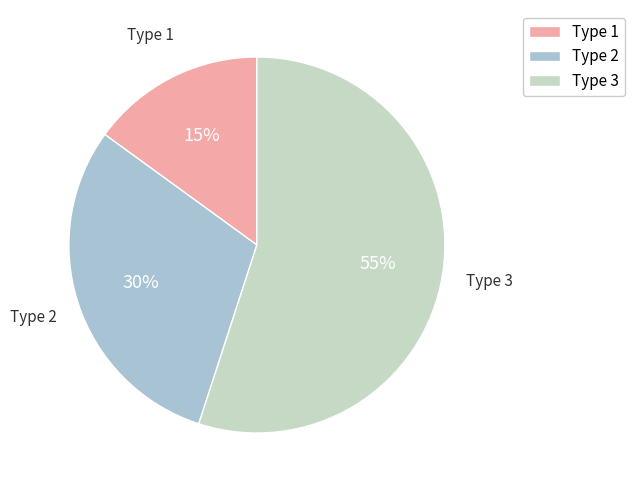

The Type 3 slice represents 68% of the pie. True or false?

False